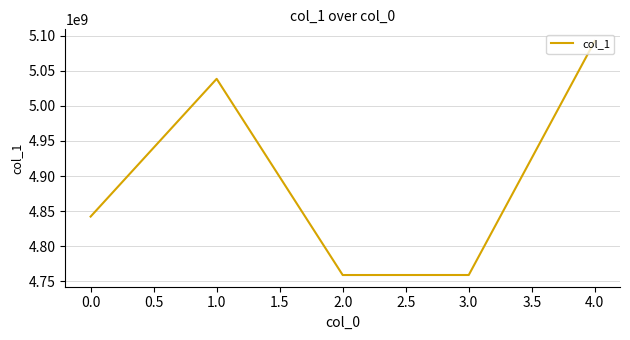

Which has a higher value, 1.0 or 2.0?

1.0